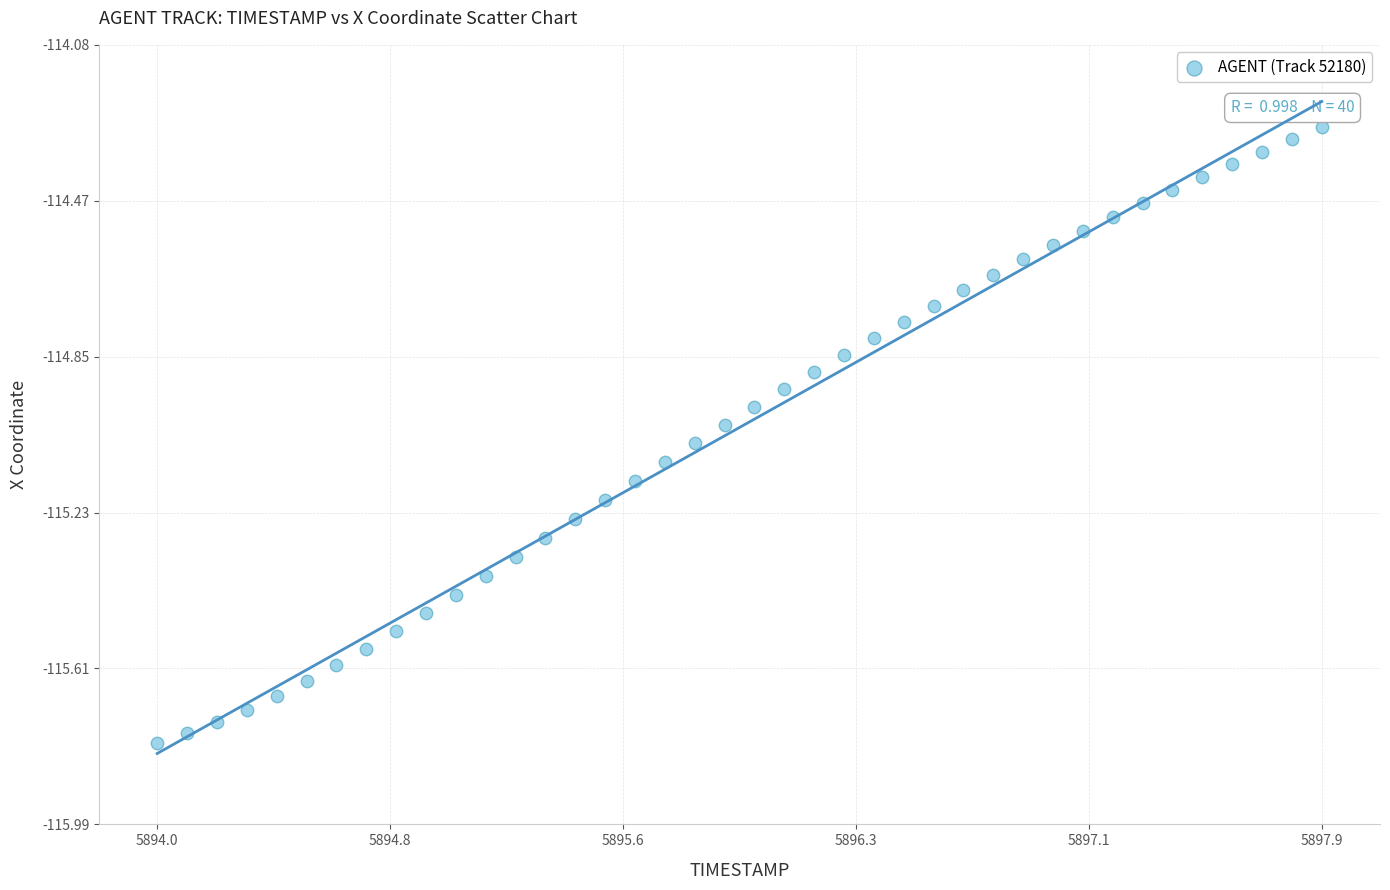

What is the range of Y values (max minus min)?

1.5